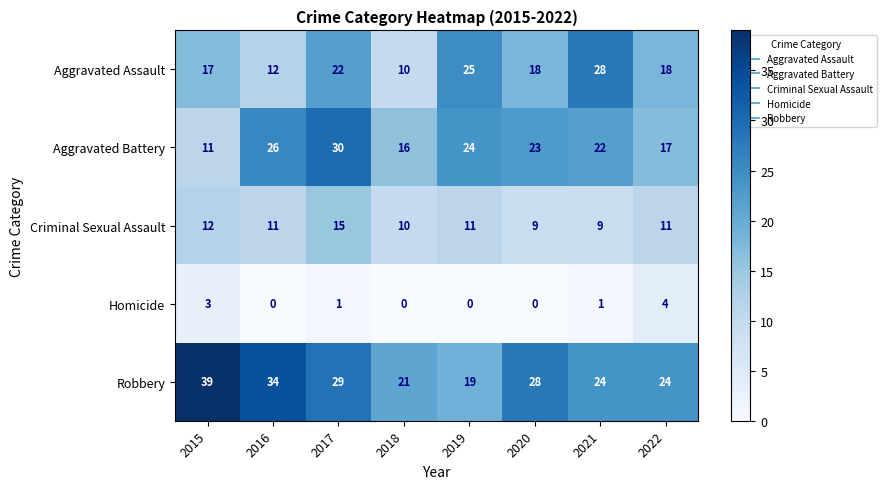

Which series has the largest total across all categories?

Robbery